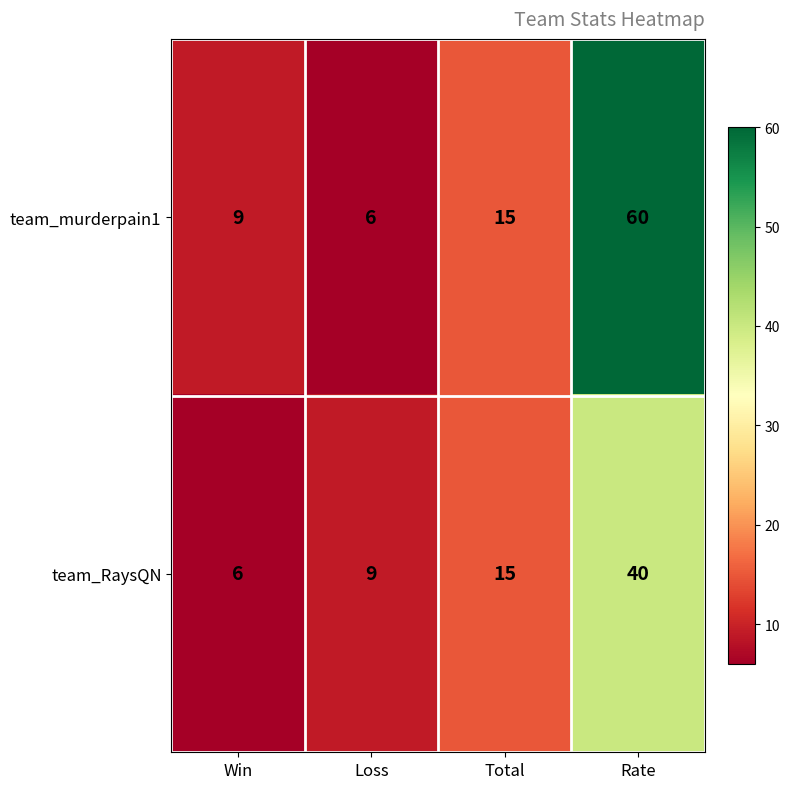

What is the difference between the team_murderpain1 values at Win and Rate?

51